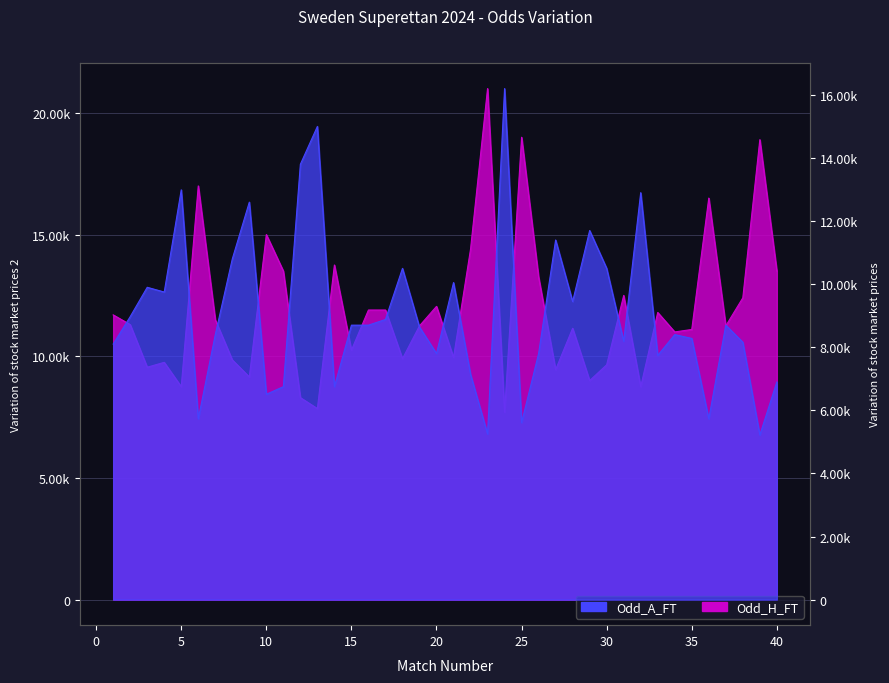

Which has a higher value, 17 or 8?

17